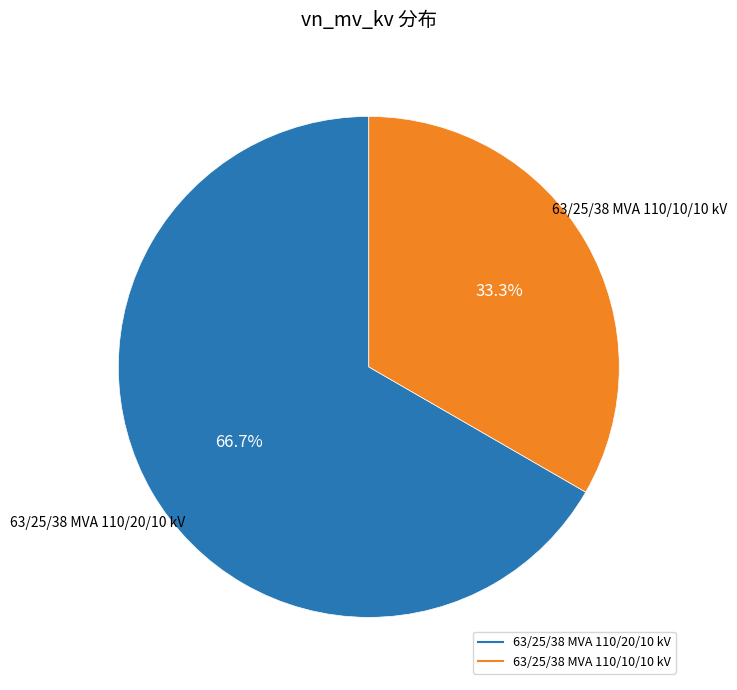

True or false: 63/25/38 MVA 110/20/10 kV accounts for 78% of the total.

False